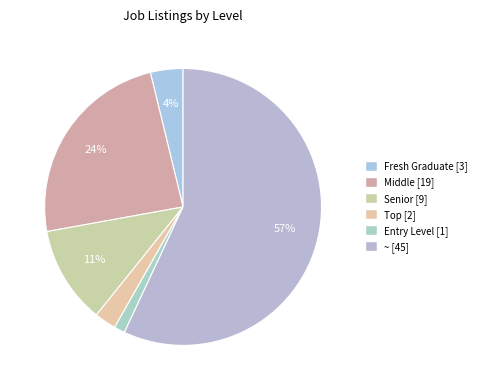

Rank the categories by value from lowest to highest.

Entry Level, Top, Fresh Graduate, Senior, Middle, ~